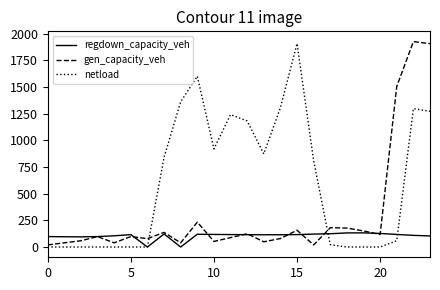

What is the difference between the maximum and minimum values in the regdown_capacity_veh series?

132.7